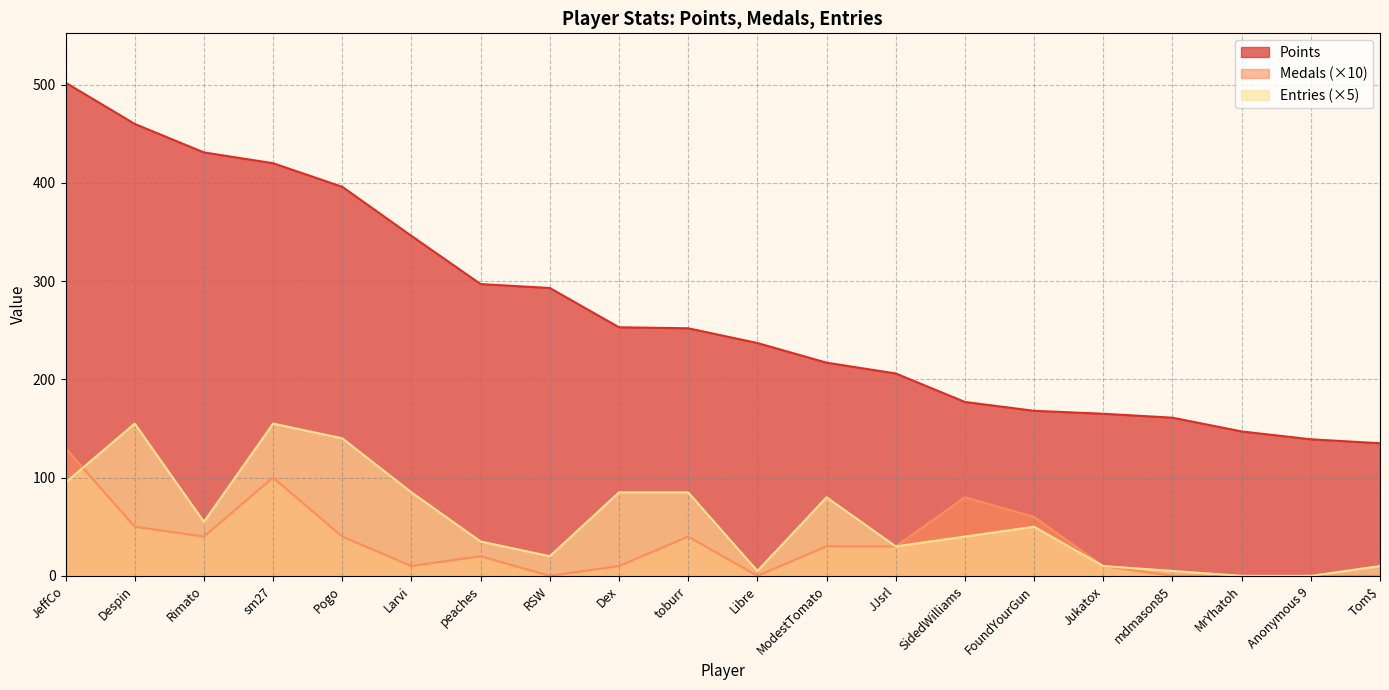

What is the average value of the Points series?

270